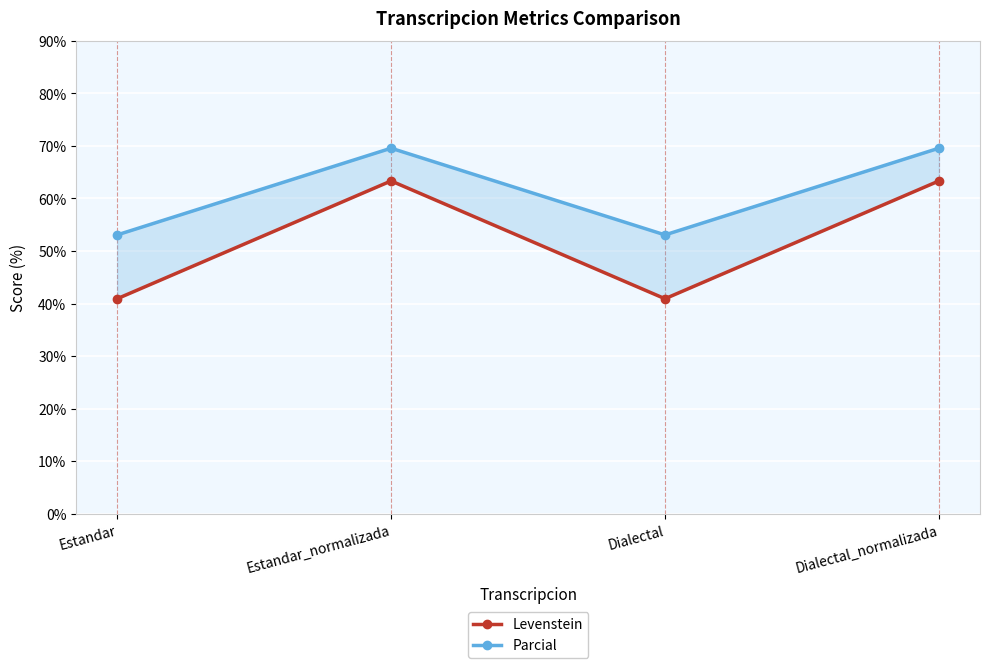

The Levenstein series shows 64.4 at Estandar. True or false?

False